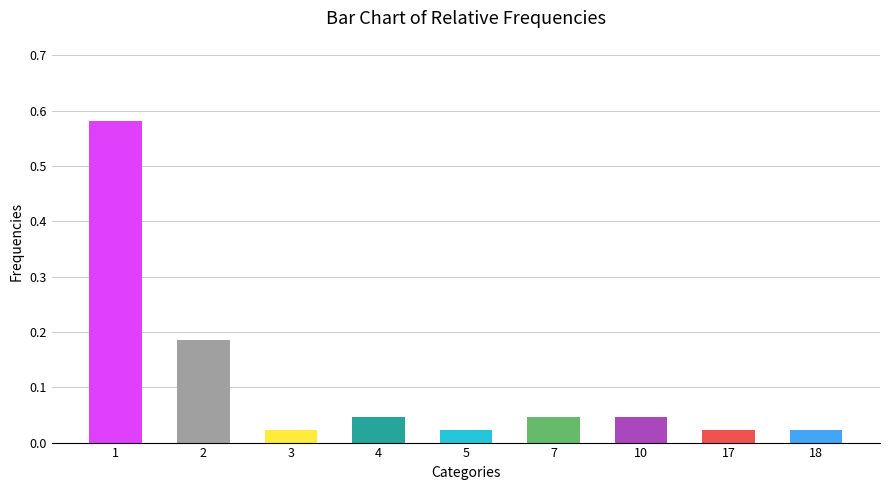

What is the sum of all values?

1.0